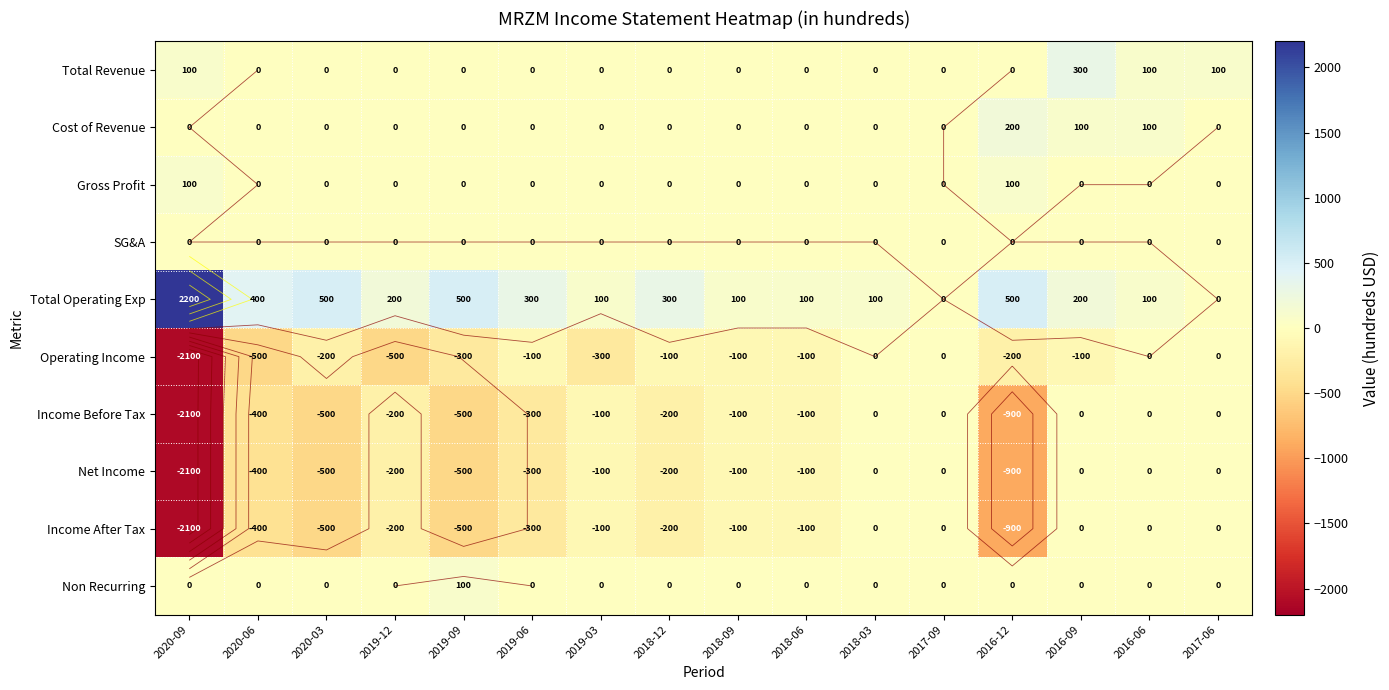

How many data points in Income After Tax are less than -100?

8